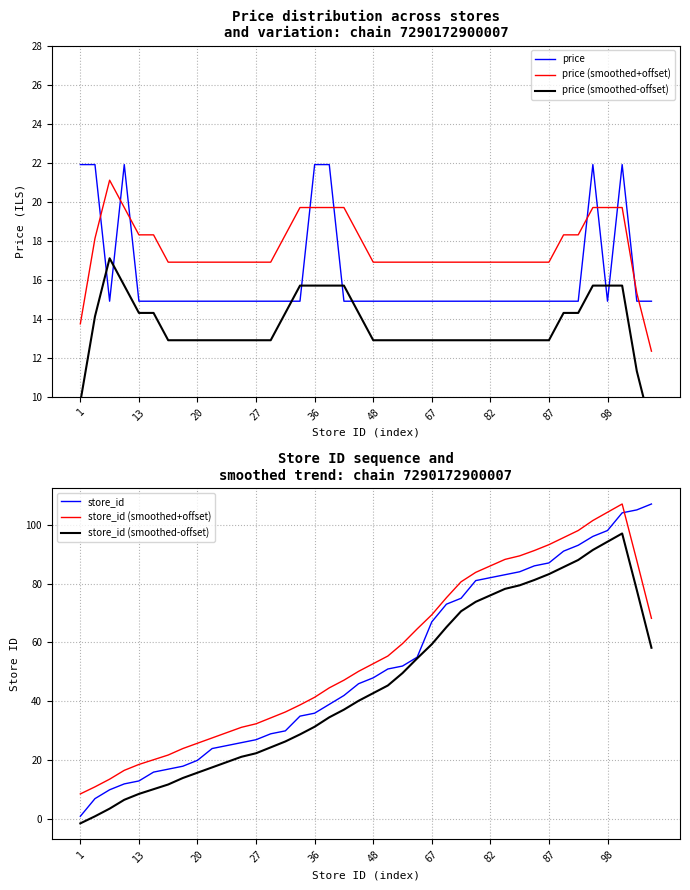

What is the difference between the maximum and minimum values in the price series?

7.0